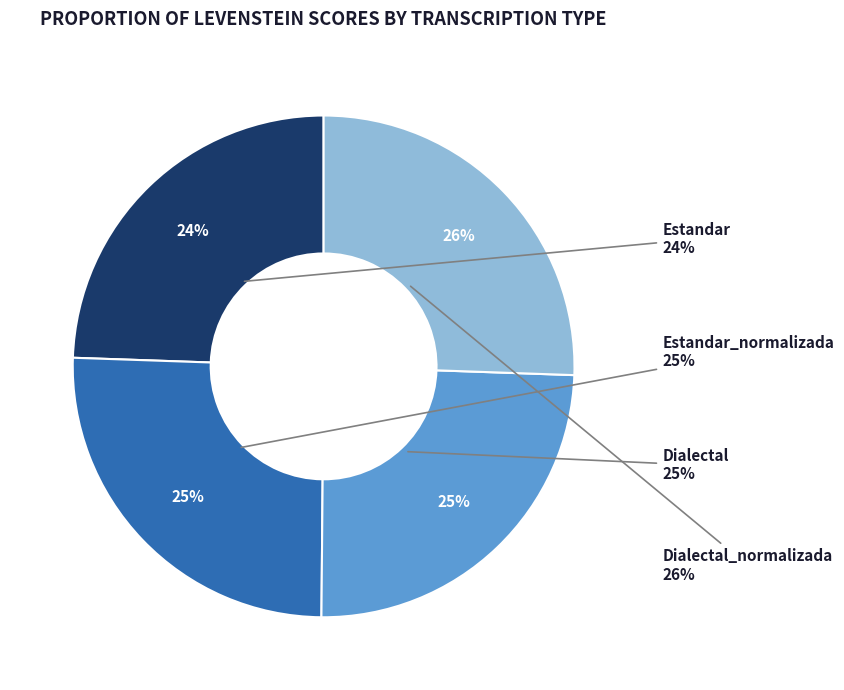

Which has a higher value, Estandar or Estandar_normalizada?

Estandar_normalizada